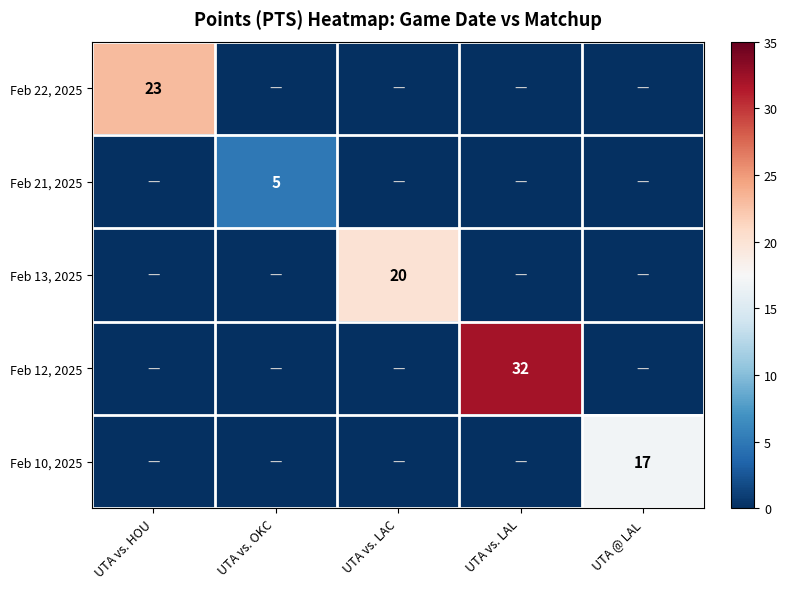

The value of Feb 12, 2025 at UTA vs. LAL is 12. True or false?

False